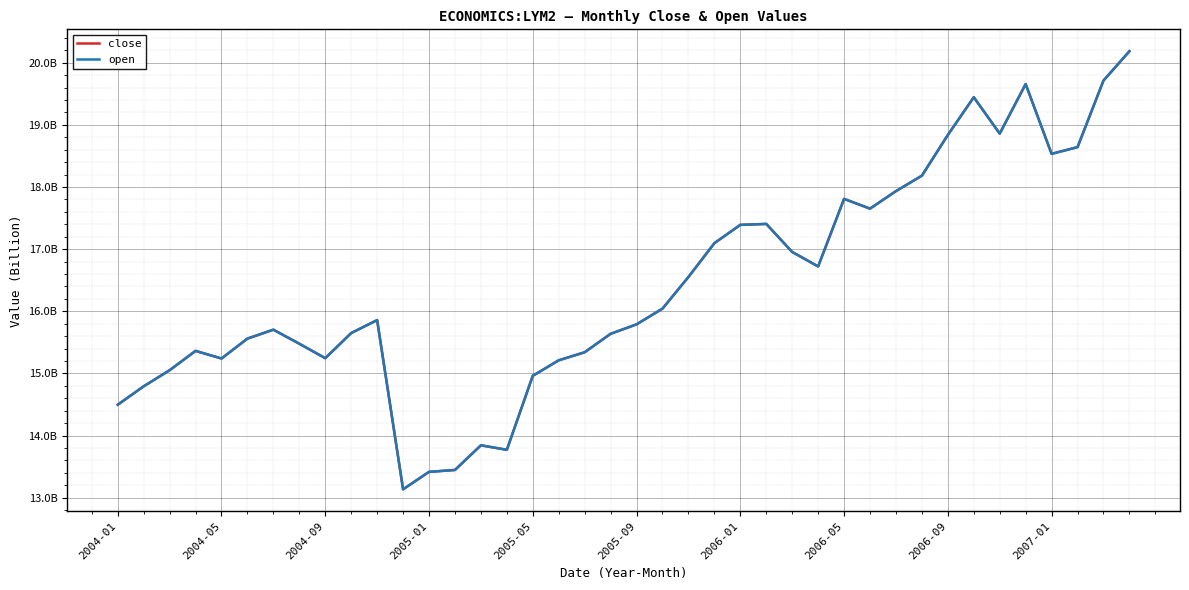

Is this an area chart (filled region under the line)?

No